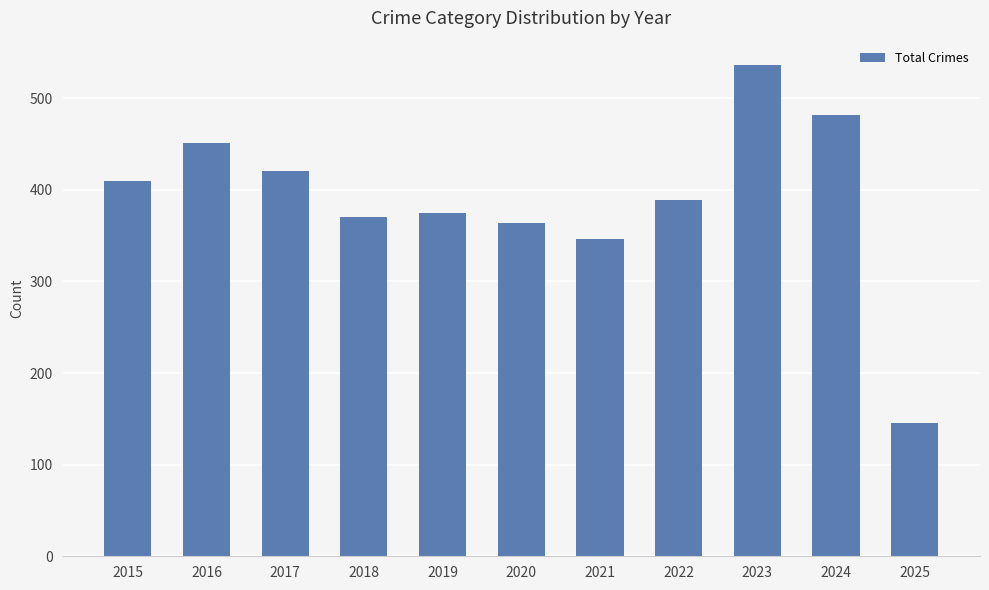

Reading left to right, list all the values displayed in this chart.

410	451	420	370	375	364	346	389	536	482	145